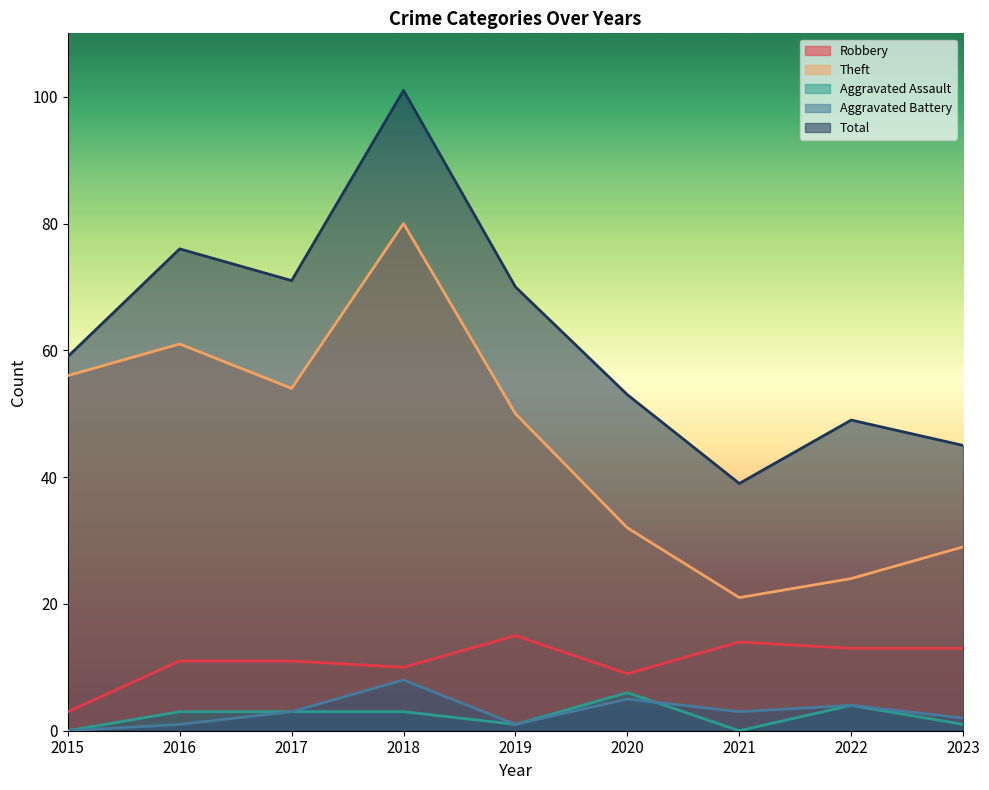

True or false: Robbery and Theft cross at least once.

False